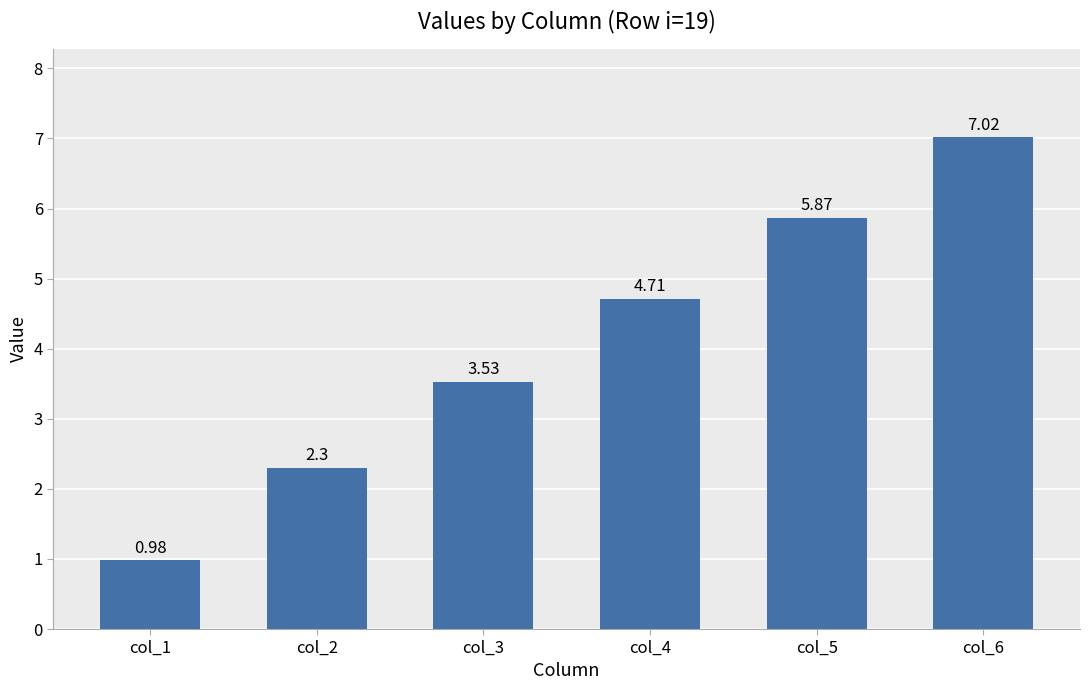

Are the bars horizontal?

No